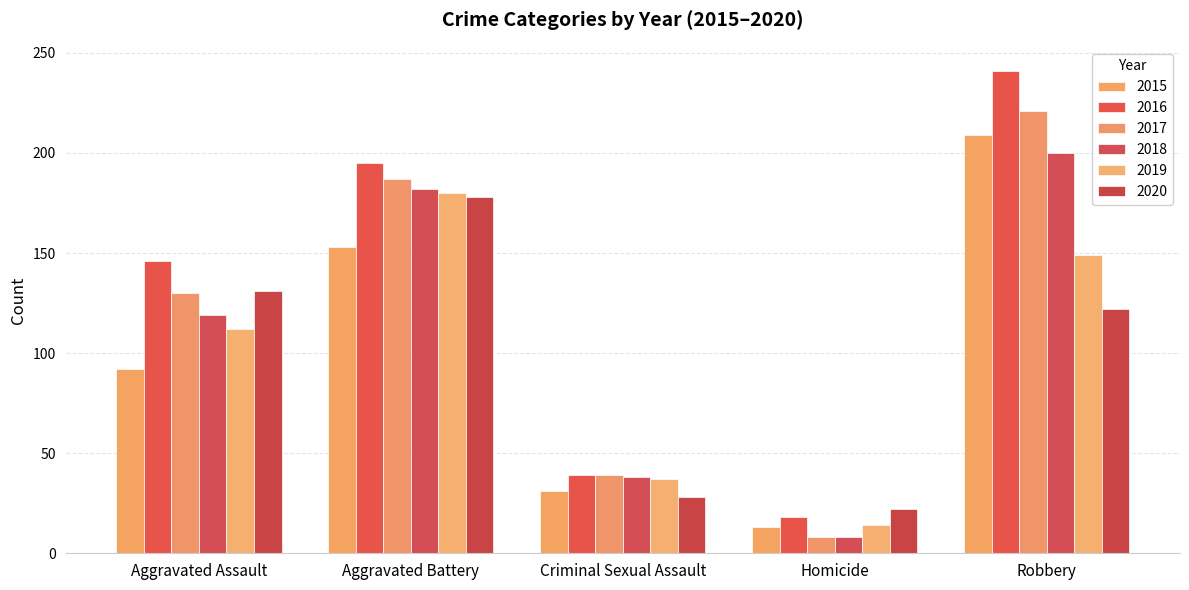

Read the 2018 value at Robbery.

200